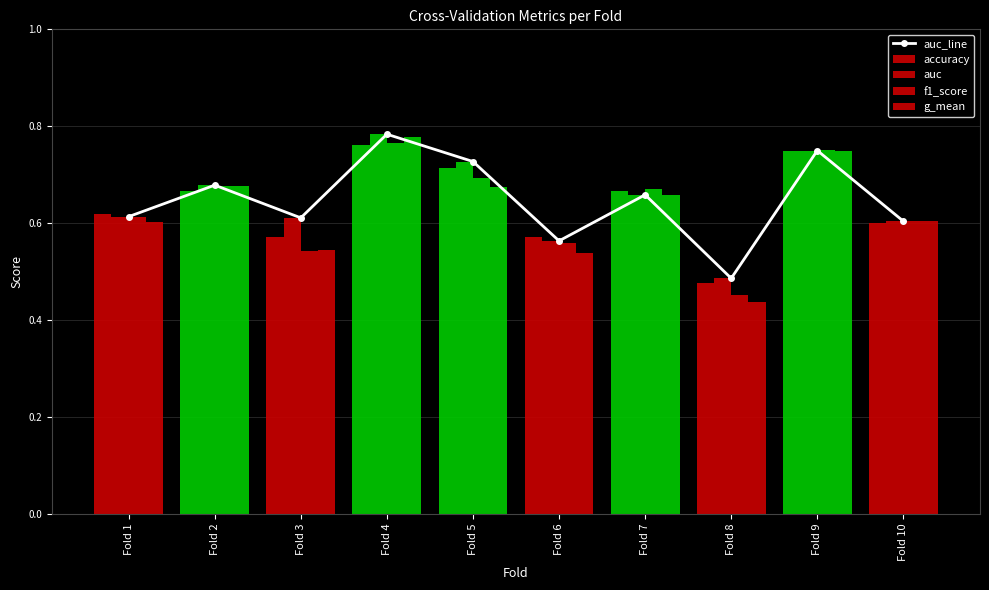

Reading left to right, list all the values displayed in this chart.

auc_line: 0.6	0.7	0.6	0.8	0.7	0.6	0.7	0.5	0.8	0.6
accuracy: 0.6	0.7	0.6	0.8	0.7	0.6	0.7	0.5	0.8	0.6
auc: 0.6	0.7	0.6	0.8	0.7	0.6	0.7	0.5	0.8	0.6
f1_score: 0.6	0.7	0.5	0.8	0.7	0.6	0.7	0.5	0.8	0.6
g_mean: 0.6	0.7	0.5	0.8	0.7	0.5	0.7	0.4	0.8	0.6